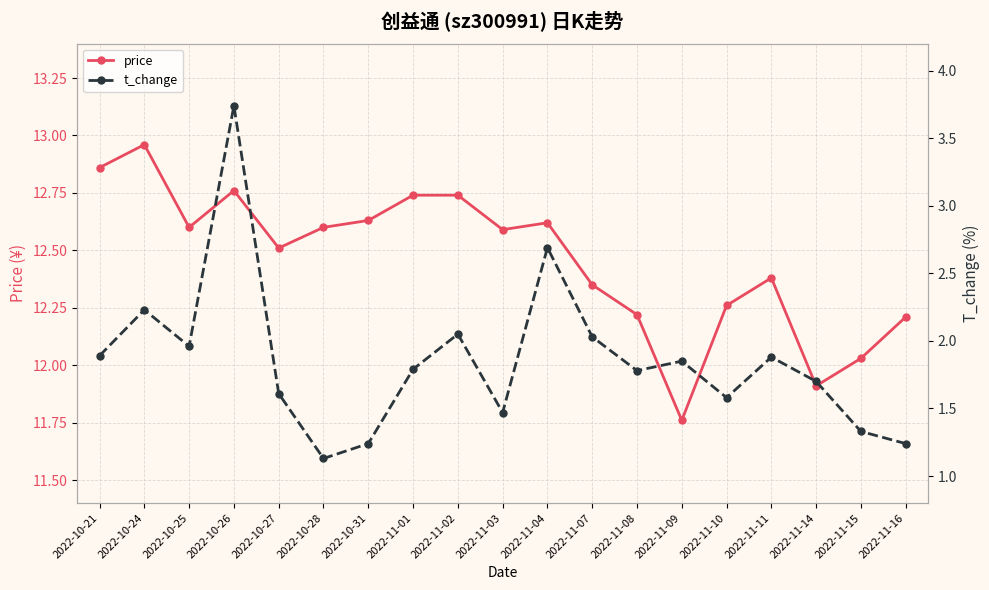

True or false: t_change and price cross at least once.

False